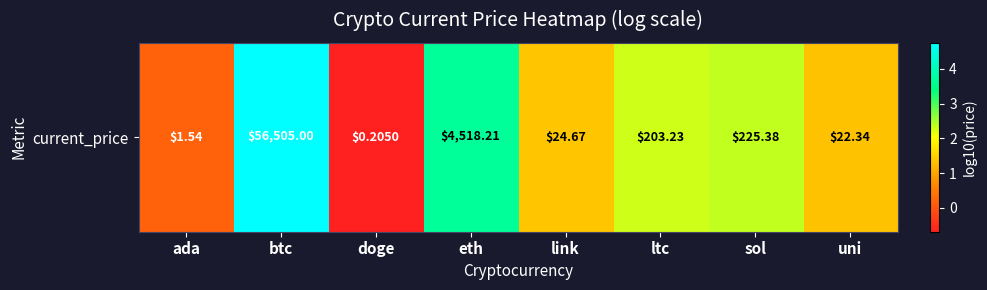

Rank the categories by value from highest to lowest.

btc, eth, sol, ltc, link, uni, ada, doge